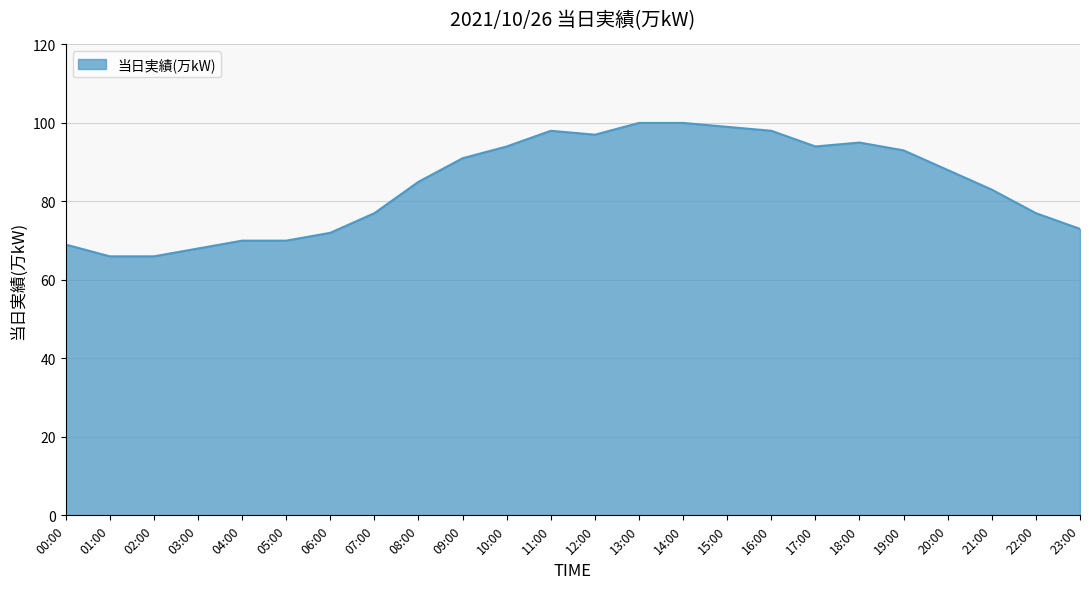

Reading left to right, what are all the values shown in this chart?

69	66	66	68	70	70	72	77	85	91	94	98	97	100	100	99	98	94	95	93	88	83	77	73